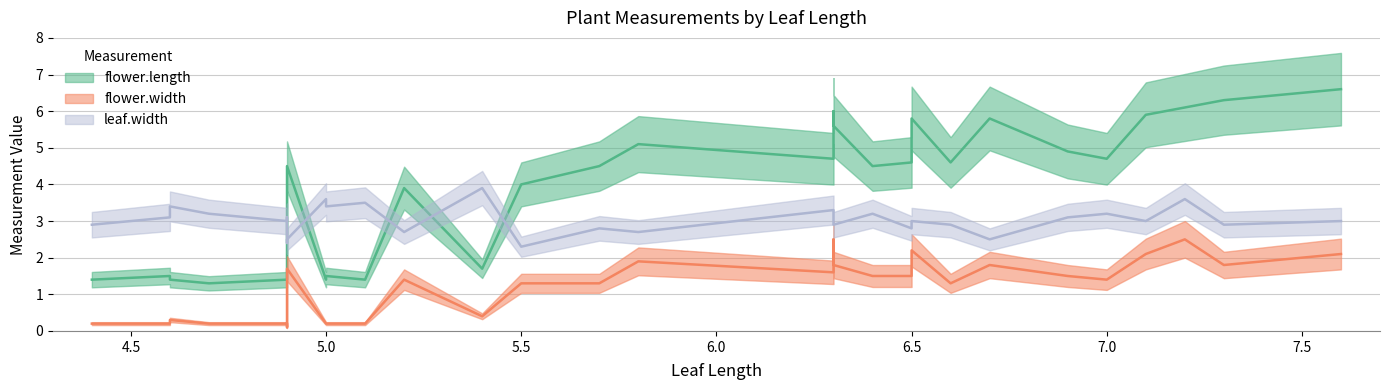

At which label does leaf.width first exceed 3?

4.6